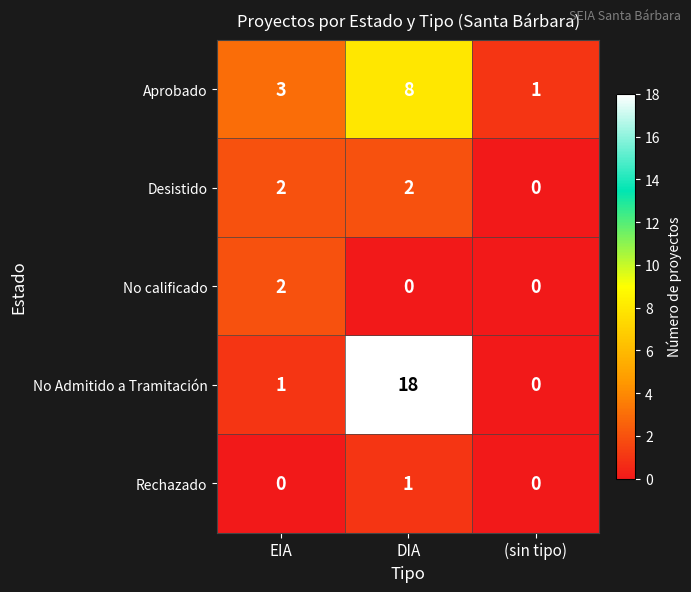

The No calificado series shows 2 at EIA. True or false?

True